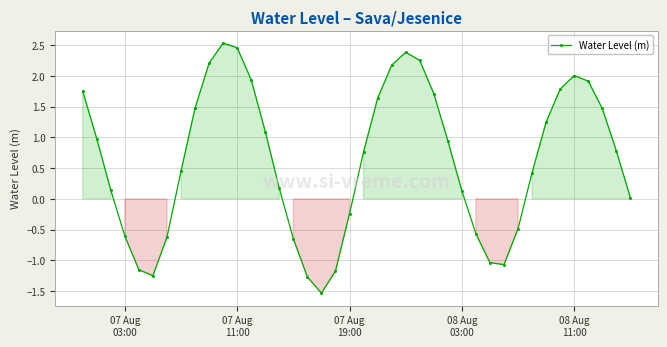

What is the difference between the maximum and minimum values?

4.1